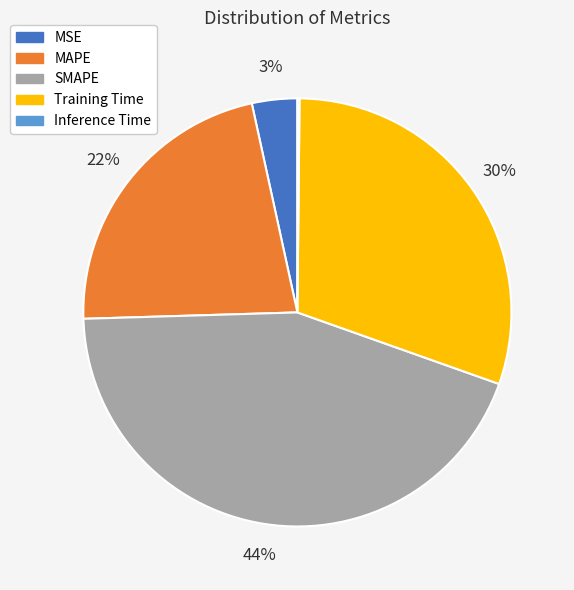

Approximately how many times larger is the value at SMAPE compared to Training Time?

1.5